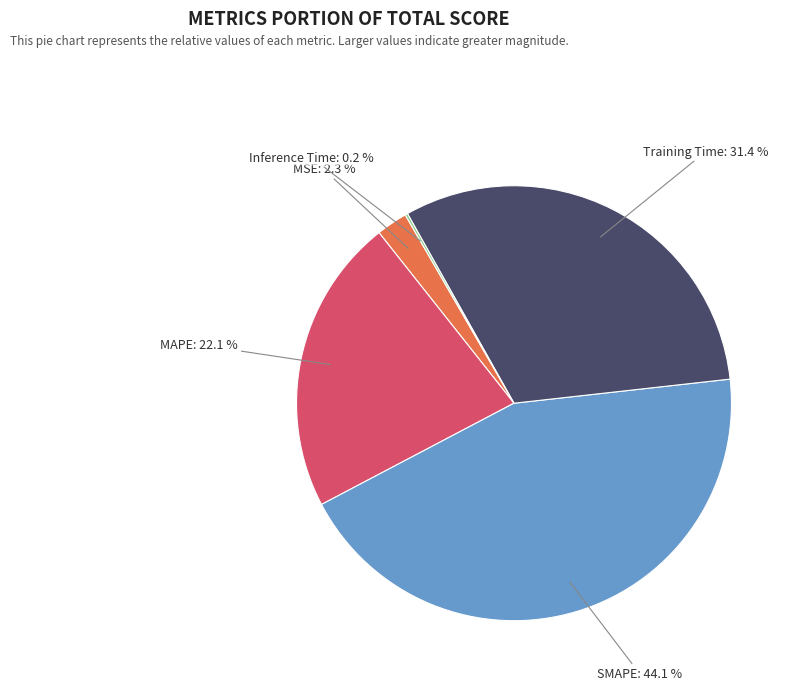

Is there any slice that represents more than half of the pie?

No